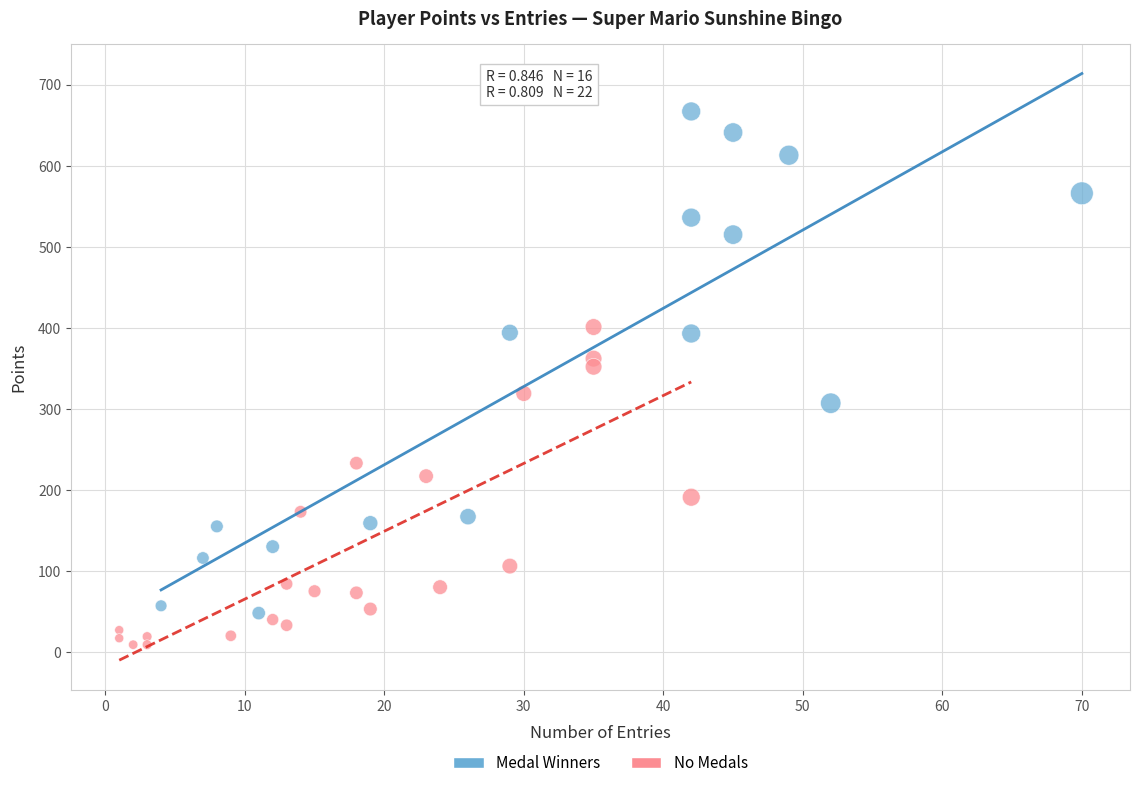

Which series contains the lowest Y value?

No Medals